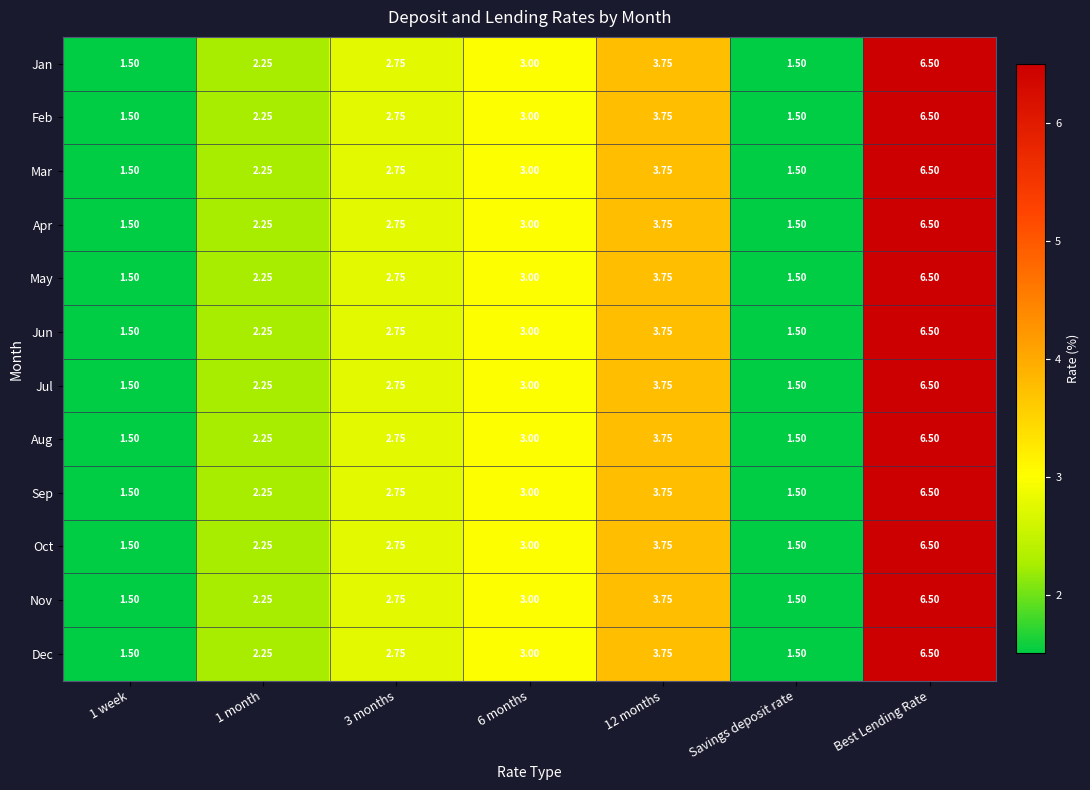

At which category does the chart reach its peak across all series?

Best Lending Rate